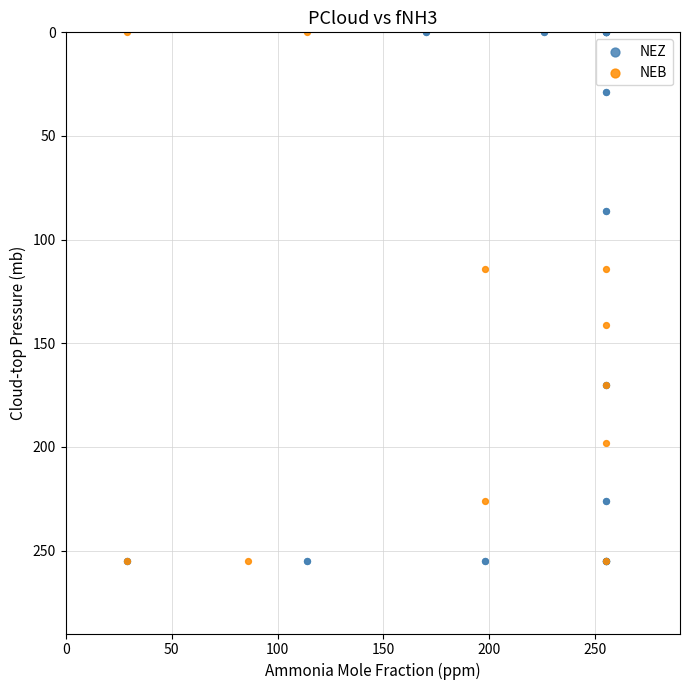

What are all the series names shown in the legend?

NEZ, NEB